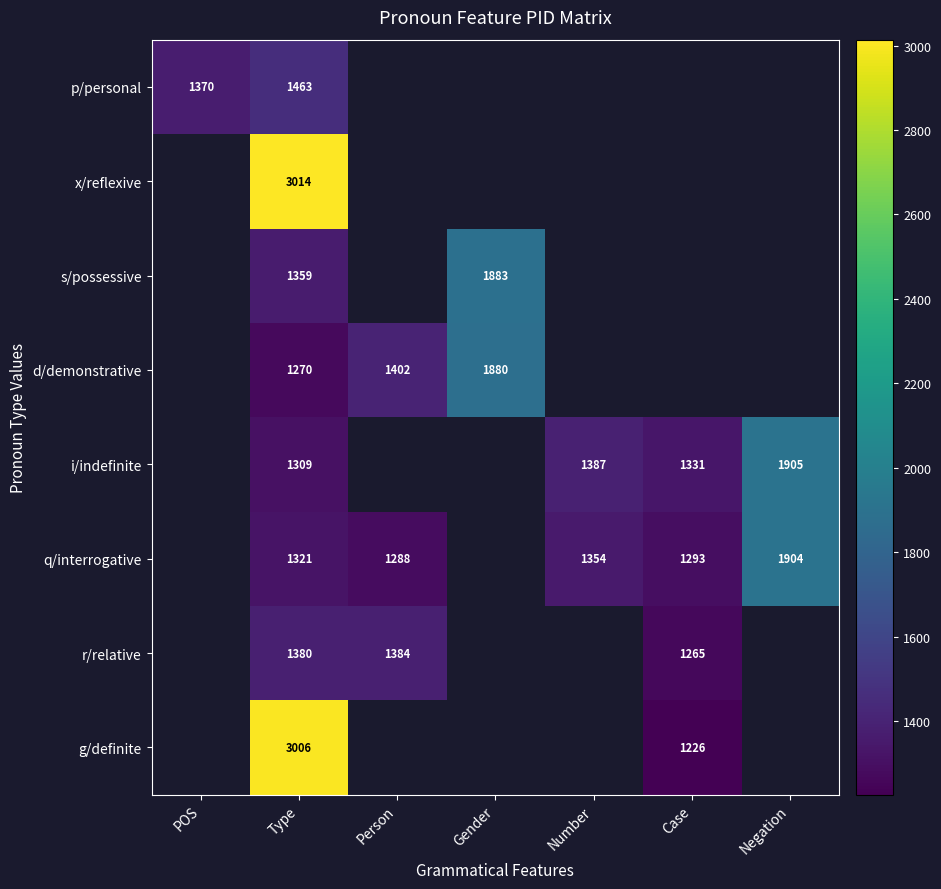

The r/relative series shows 1265 at Case. True or false?

True